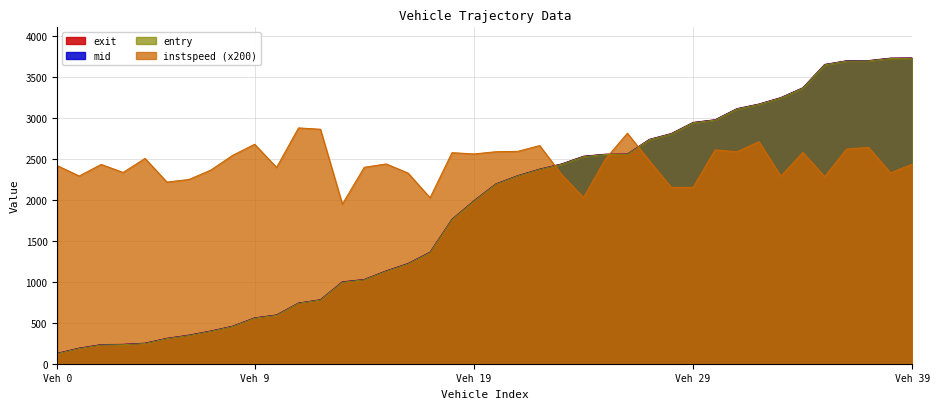

Is the value of exit at 37 greater than the value of instspeed at 11?

Yes